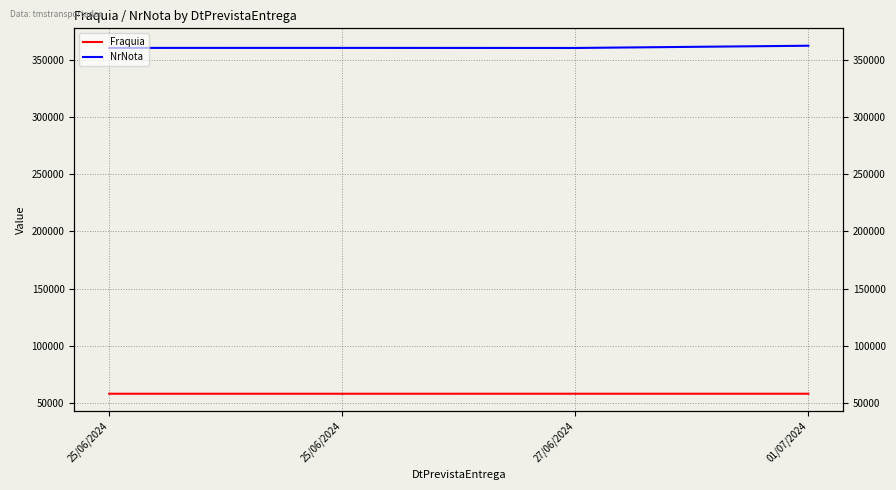

True or false: Fraquia and NrNota cross at least once.

False